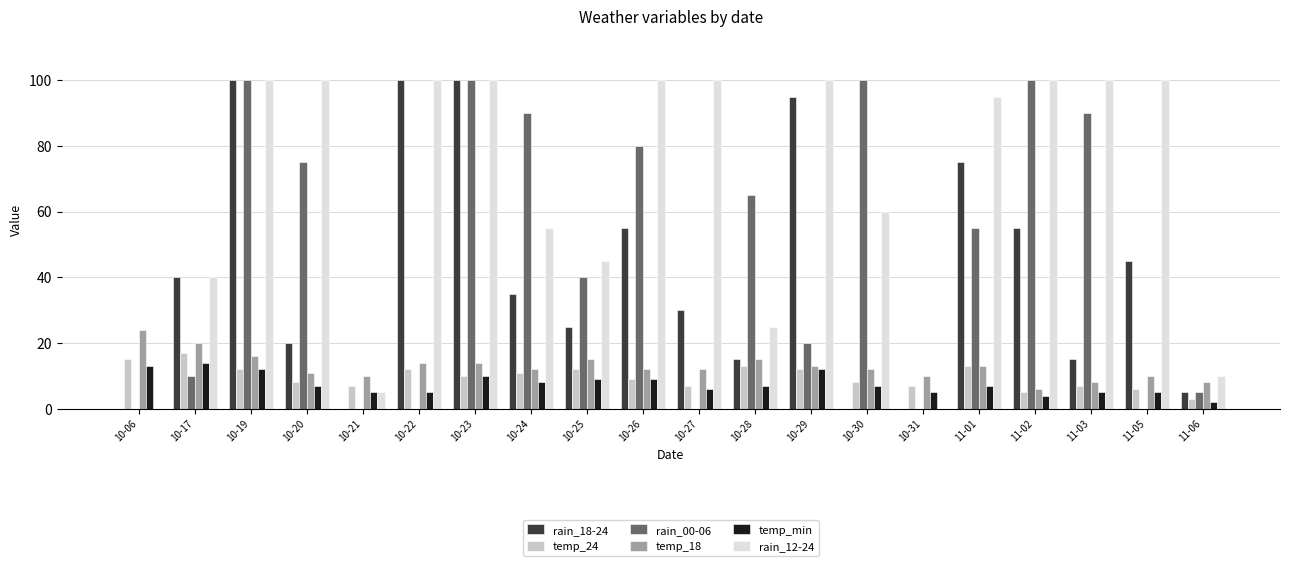

At which label is temp_min closest to 8?

10-24